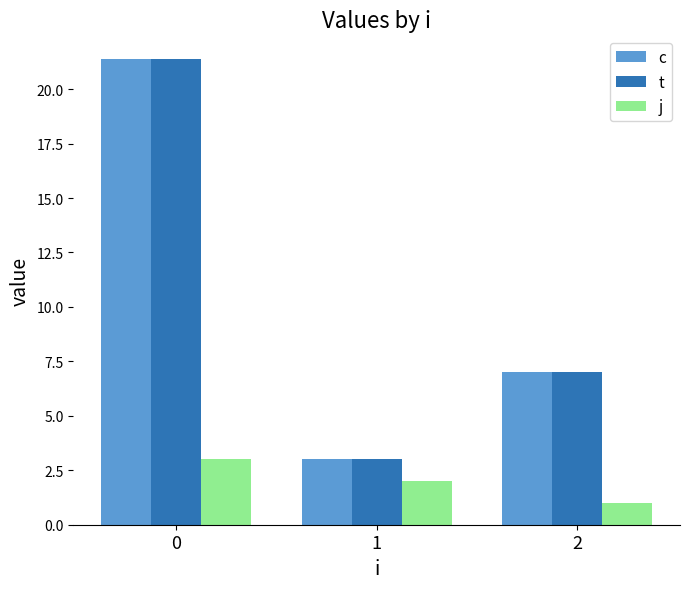

What is the average value of the c series?

10.5